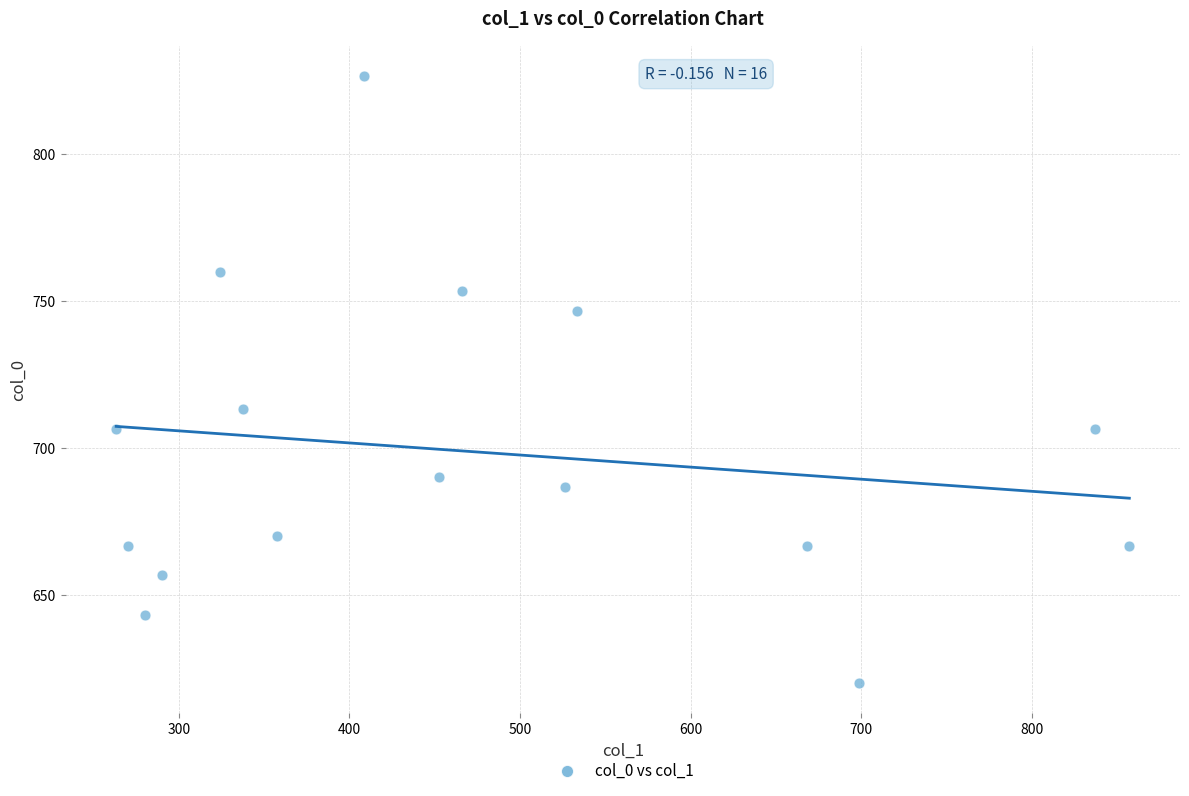

What Y value in the scatter plot is closest to 723?

713.3